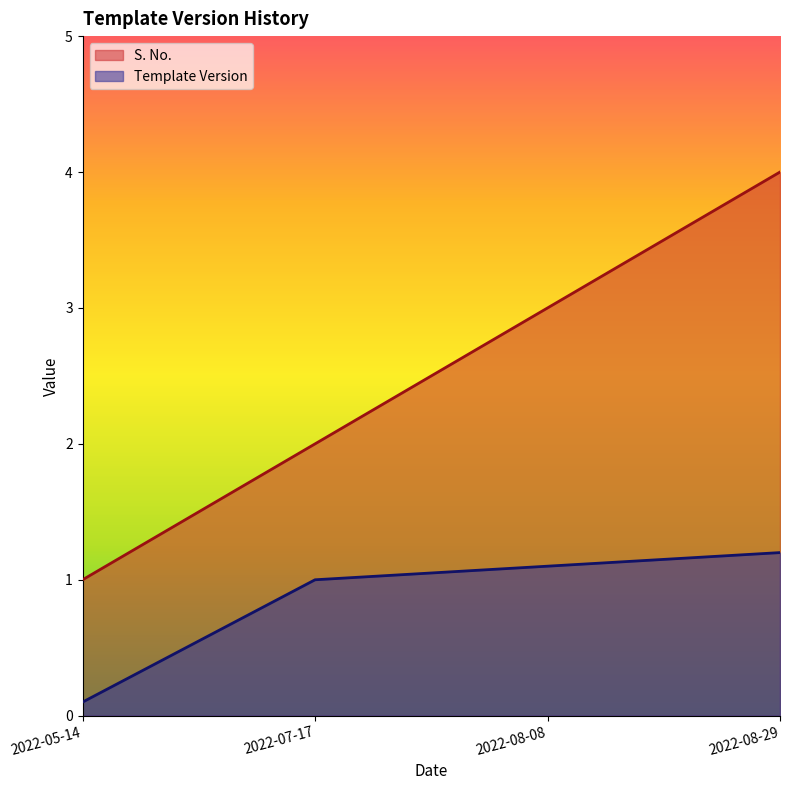

At 2022-05-14, list the series in order from largest to smallest.

S. No., Template Version